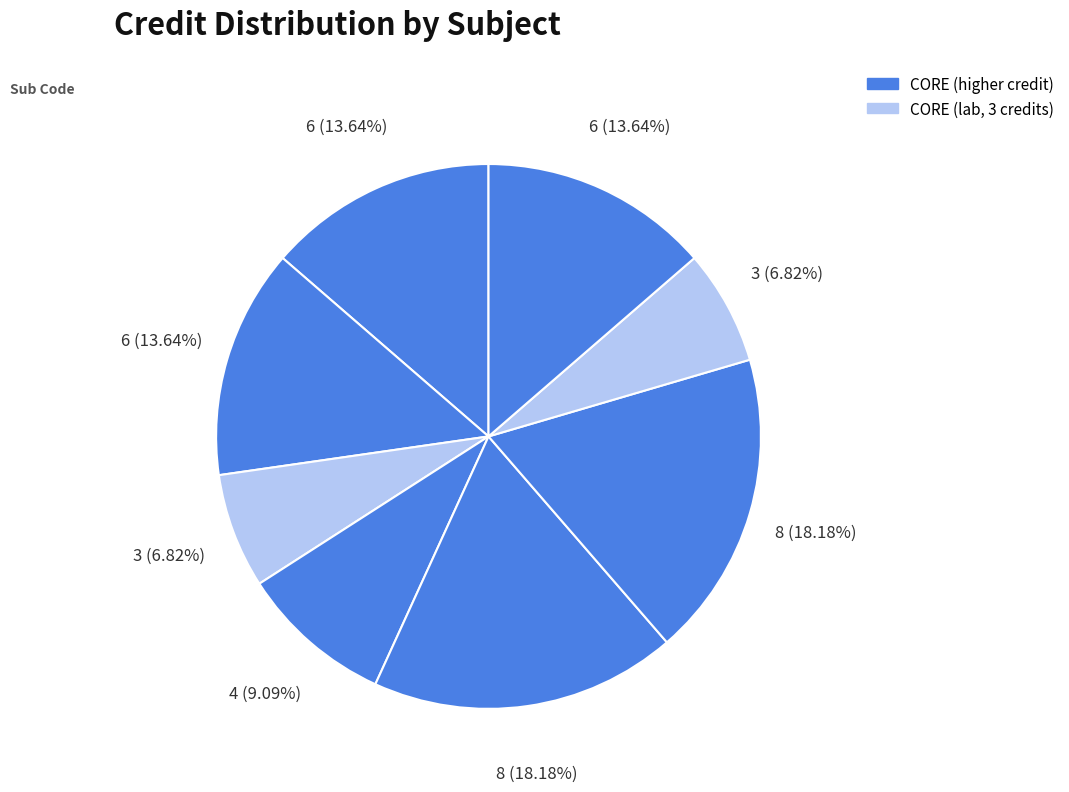

To the nearest percent, what is the average slice percentage?

12%